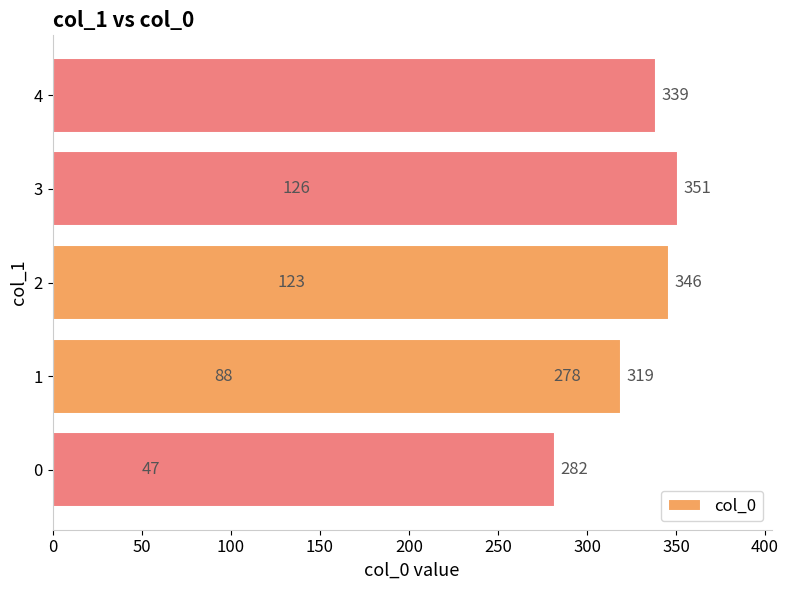

What is the minimum value shown in the chart?

47